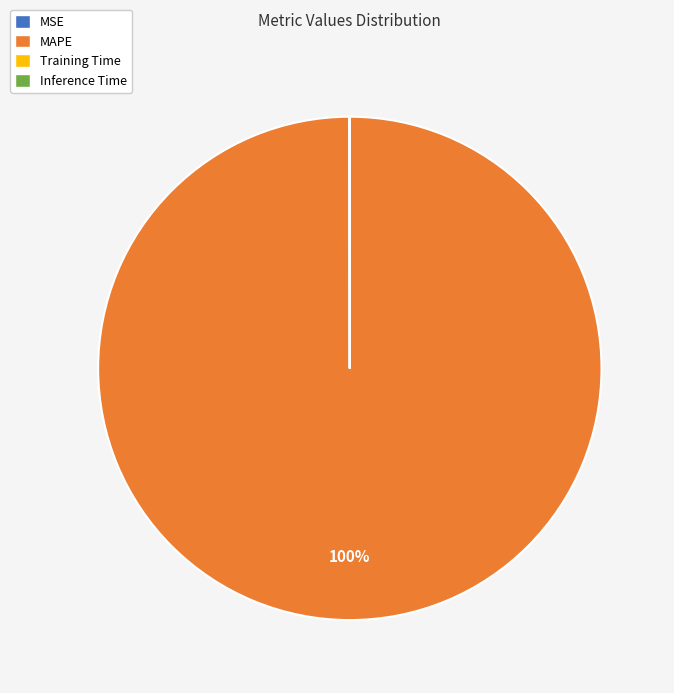

To the nearest percent, what is the difference between the largest and smallest slice percentages?

100%